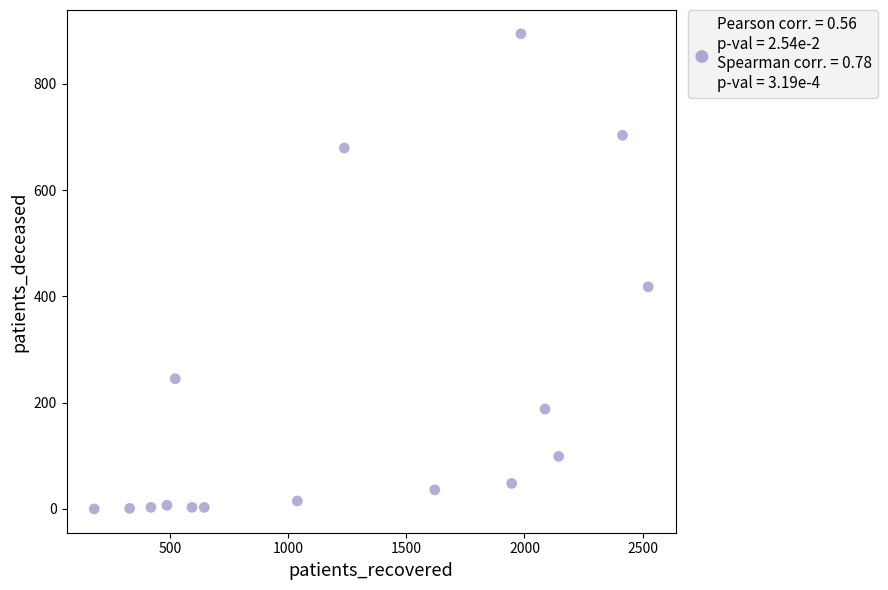

What is the range of Y values (max minus min)?

894